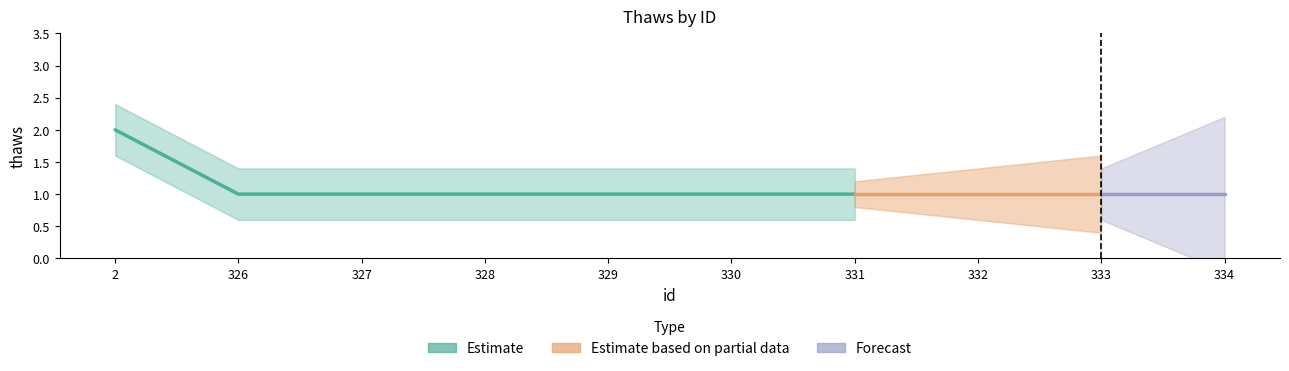

What is the value of the 3rd point from the left?

1